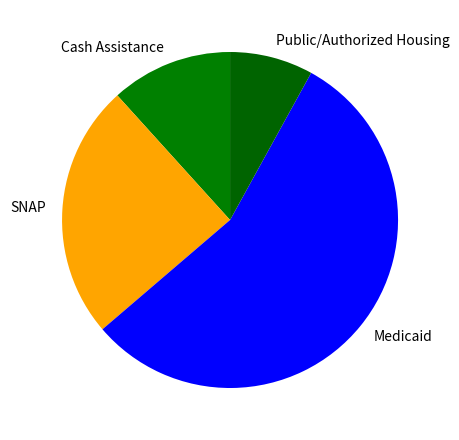

Do Medicaid and Cash Assistance together represent more than half of the pie?

Yes